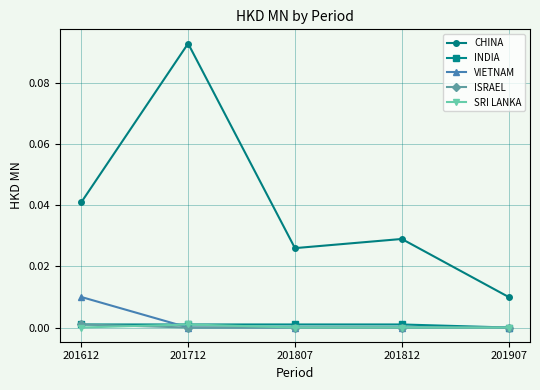

Is the value of CHINA at 201807 greater than the value of SRI LANKA at 201712?

Yes